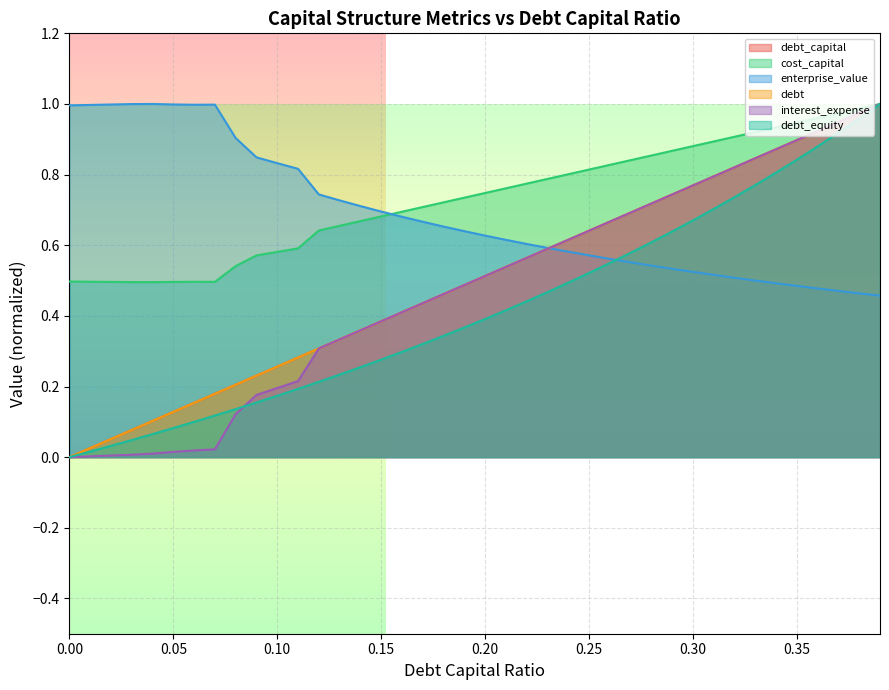

True or false: debt has more than 2 points higher than both neighbors.

False